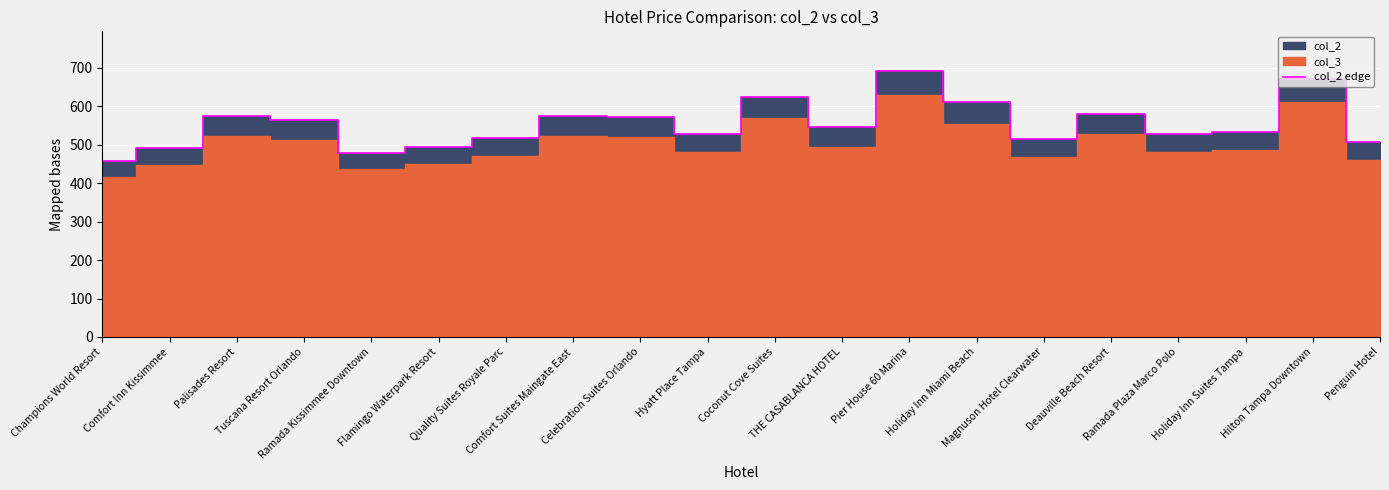

How many data points are less than 545?

10